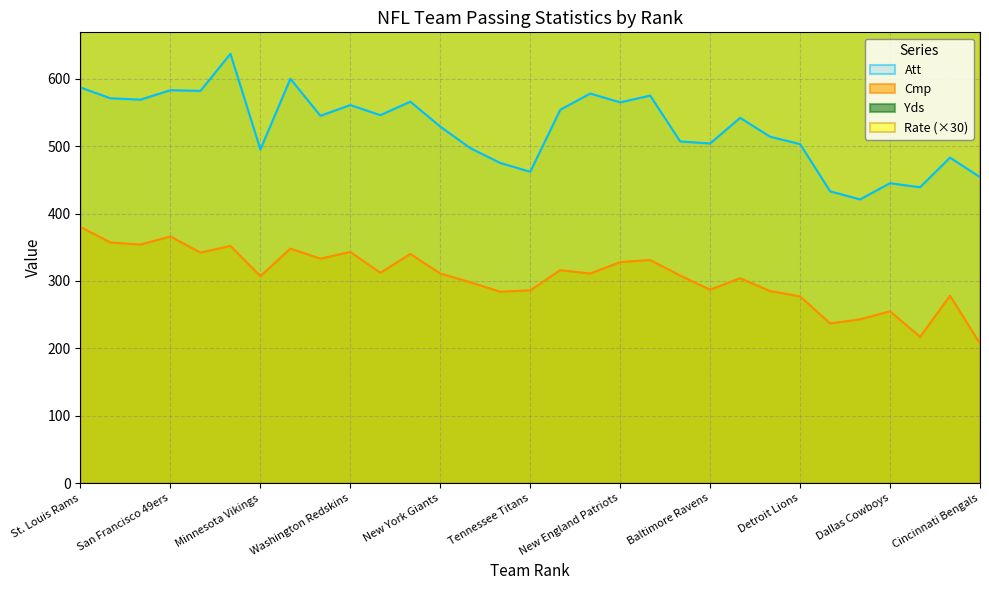

How many lines are shown in the chart?

4